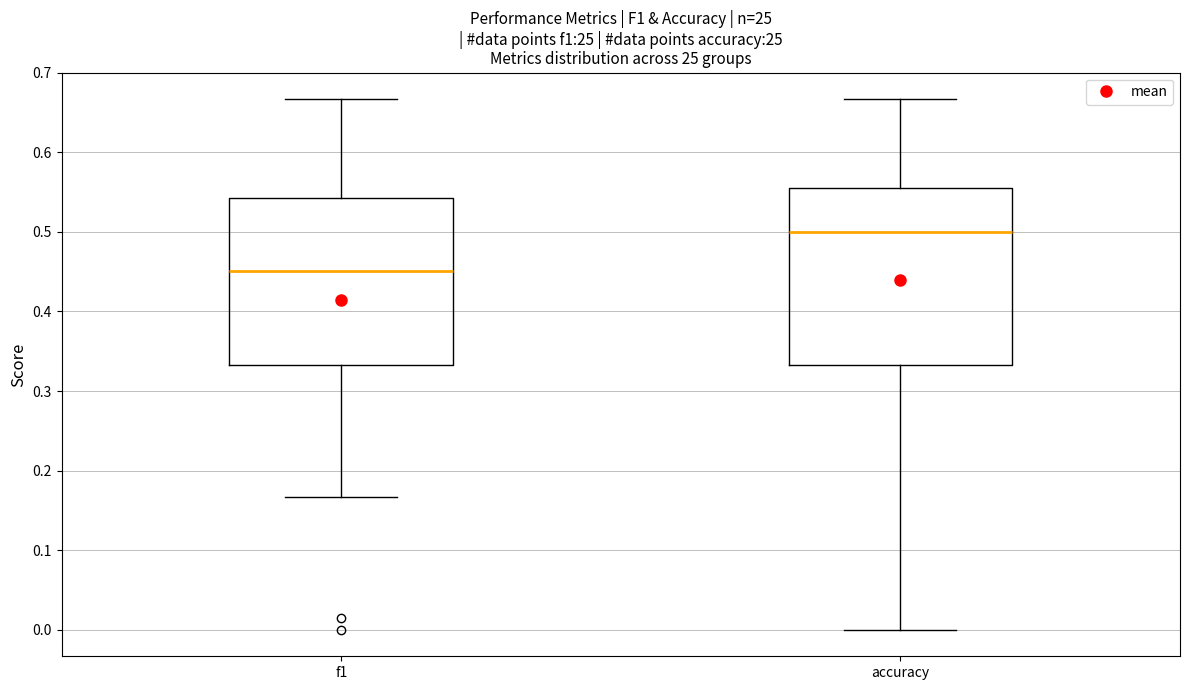

Reading left to right, read every box against the y-axis: the position of its median line, the range the box covers, and the ends of its whiskers. The values are not printed on the chart, so give them approximately, as read against the axis.

f1: median 0.45, box 0.33 to 0.54, whiskers 0.17 to 0.67
accuracy: median 0.50, box 0.33 to 0.56, whiskers 0.00 to 0.67